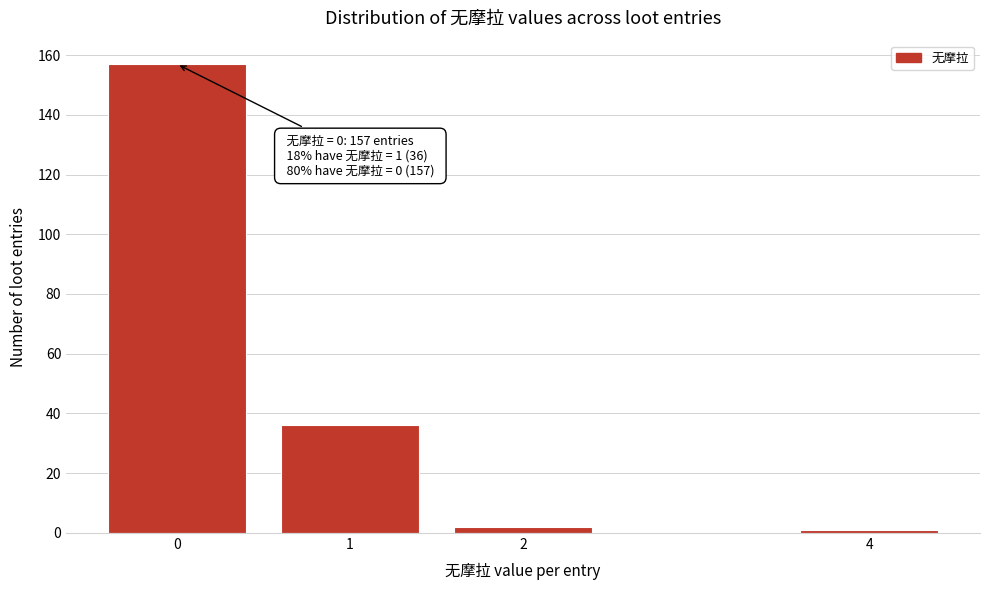

Reading left to right, list all the values displayed in this chart.

157	36	2	1